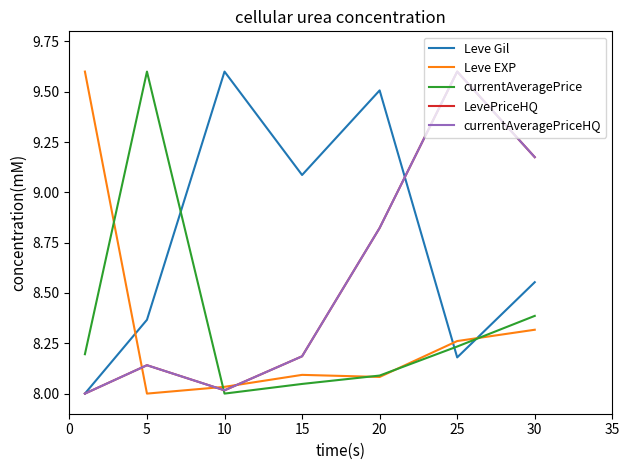

Is this an area chart (filled region under the line)?

No